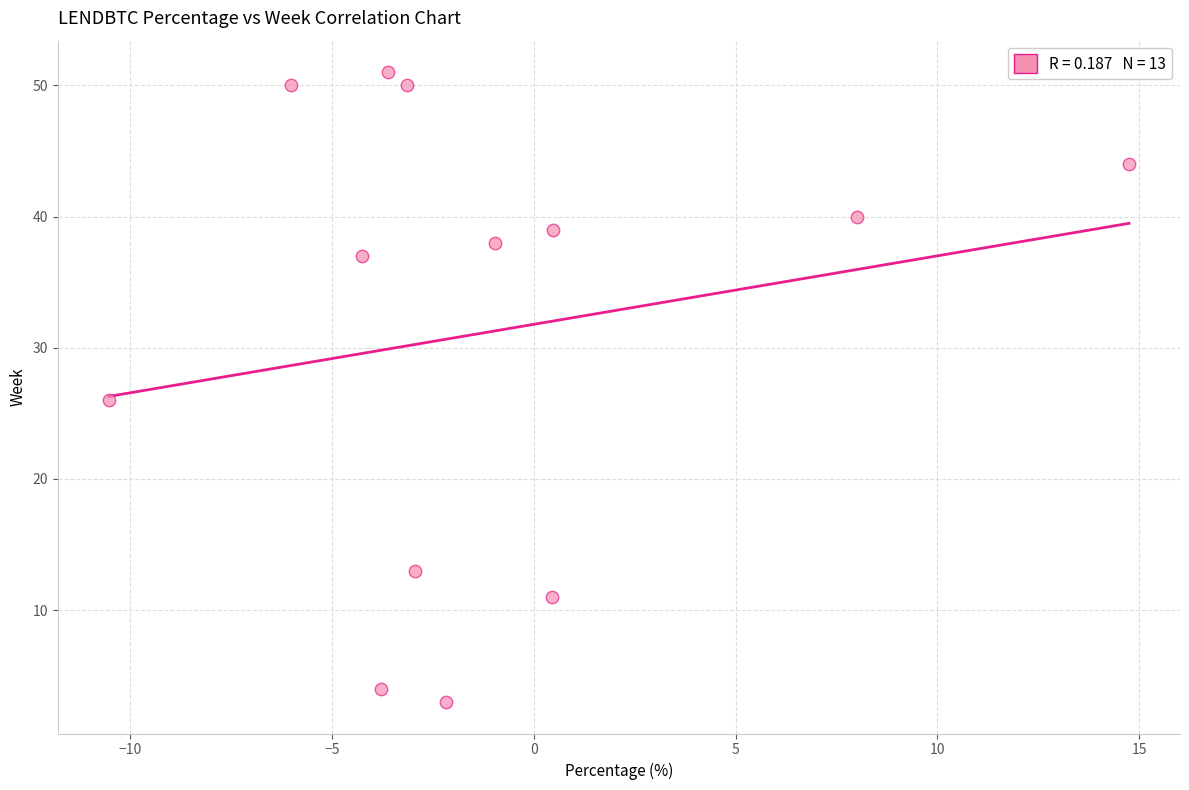

What Y value in the scatter plot is closest to 27?

26